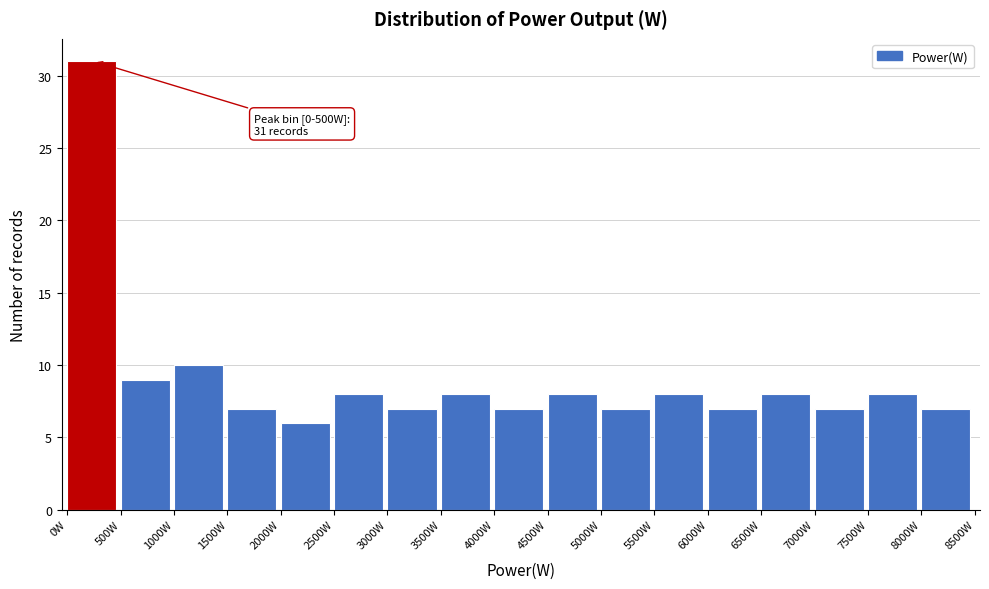

Over which range of the x-axis is the bar tallest?

0 to 500